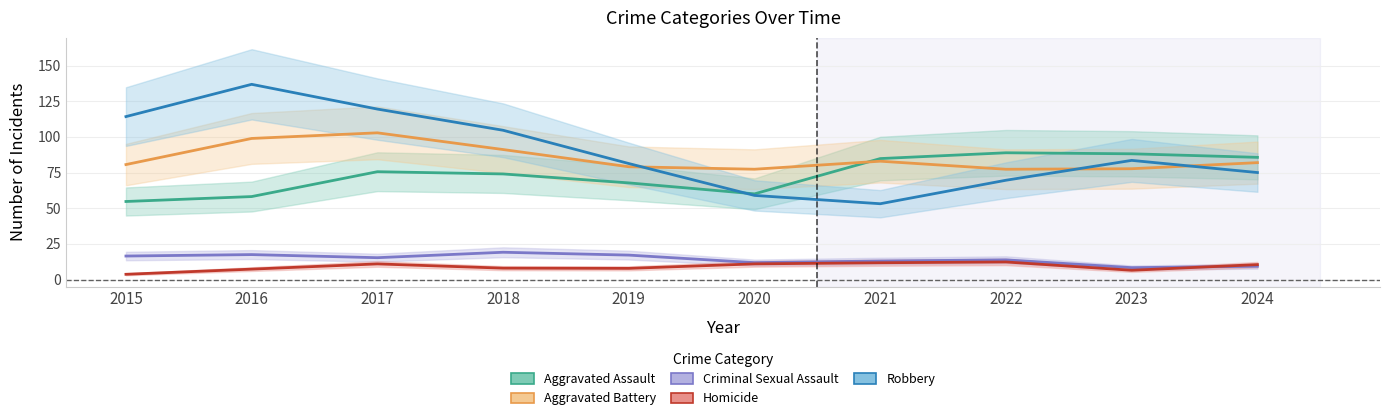

What is the maximum value shown in the chart?

136.9